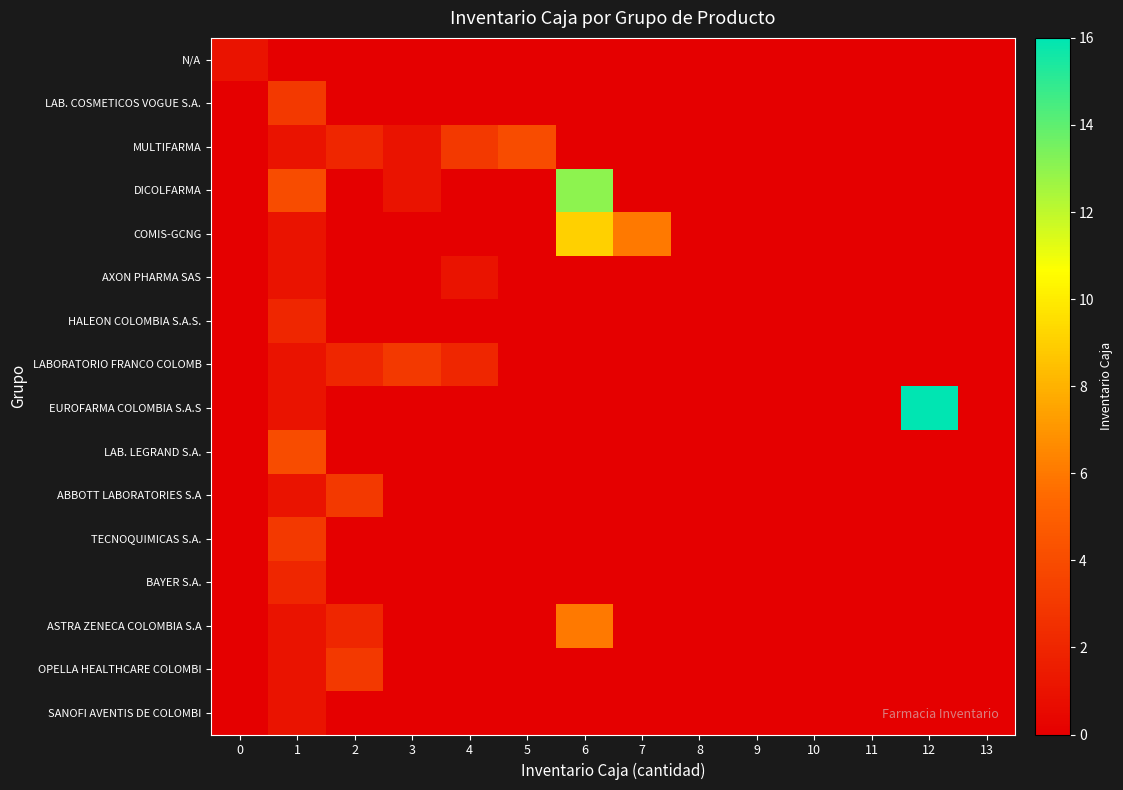

Reading right to left, what are all the values shown in this chart?

row_0: 13=0	12=0	11=0	10=0	9=0	8=0	7=0	6=0	5=0	4=0	3=0	2=0	1=0	0=1
row_1: 13=0	12=0	11=0	10=0	9=0	8=0	7=0	6=0	5=0	4=0	3=0	2=0	1=3	0=0
row_2: 13=0	12=0	11=0	10=0	9=0	8=0	7=0	6=0	5=4	4=3	3=1	2=2	1=1	0=0
row_3: 13=0	12=0	11=0	10=0	9=0	8=0	7=0	6=13	5=0	4=0	3=1	2=0	1=4	0=0
row_4: 13=0	12=0	11=0	10=0	9=0	8=0	7=6	6=9	5=0	4=0	3=0	2=0	1=1	0=0
row_5: 13=0	12=0	11=0	10=0	9=0	8=0	7=0	6=0	5=0	4=1	3=0	2=0	1=1	0=0
row_6: 13=0	12=0	11=0	10=0	9=0	8=0	7=0	6=0	5=0	4=0	3=0	2=0	1=2	0=0
row_7: 13=0	12=0	11=0	10=0	9=0	8=0	7=0	6=0	5=0	4=2	3=3	2=2	1=1	0=0
row_8: 13=0	12=16	11=0	10=0	9=0	8=0	7=0	6=0	5=0	4=0	3=0	2=0	1=1	0=0
row_9: 13=0	12=0	11=0	10=0	9=0	8=0	7=0	6=0	5=0	4=0	3=0	2=0	1=4	0=0
row_10: 13=0	12=0	11=0	10=0	9=0	8=0	7=0	6=0	5=0	4=0	3=0	2=3	1=1	0=0
row_11: 13=0	12=0	11=0	10=0	9=0	8=0	7=0	6=0	5=0	4=0	3=0	2=0	1=3	0=0
row_12: 13=0	12=0	11=0	10=0	9=0	8=0	7=0	6=0	5=0	4=0	3=0	2=0	1=2	0=0
row_13: 13=0	12=0	11=0	10=0	9=0	8=0	7=0	6=6	5=0	4=0	3=0	2=2	1=1	0=0
row_14: 13=0	12=0	11=0	10=0	9=0	8=0	7=0	6=0	5=0	4=0	3=0	2=3	1=1	0=0
row_15: 13=0	12=0	11=0	10=0	9=0	8=0	7=0	6=0	5=0	4=0	3=0	2=0	1=1	0=0